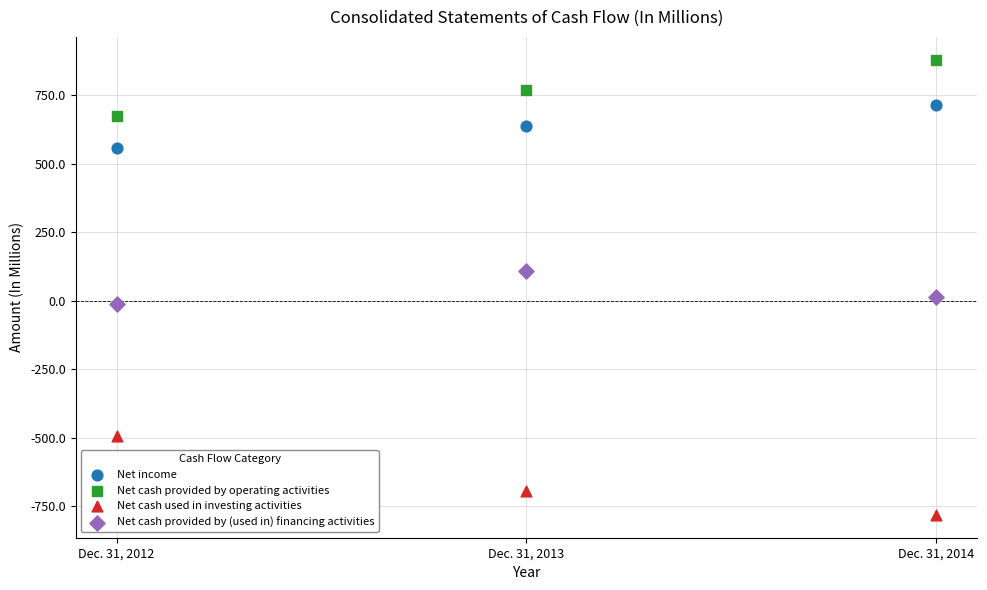

Which series contains the lowest Y value?

Net cash used in investing activities